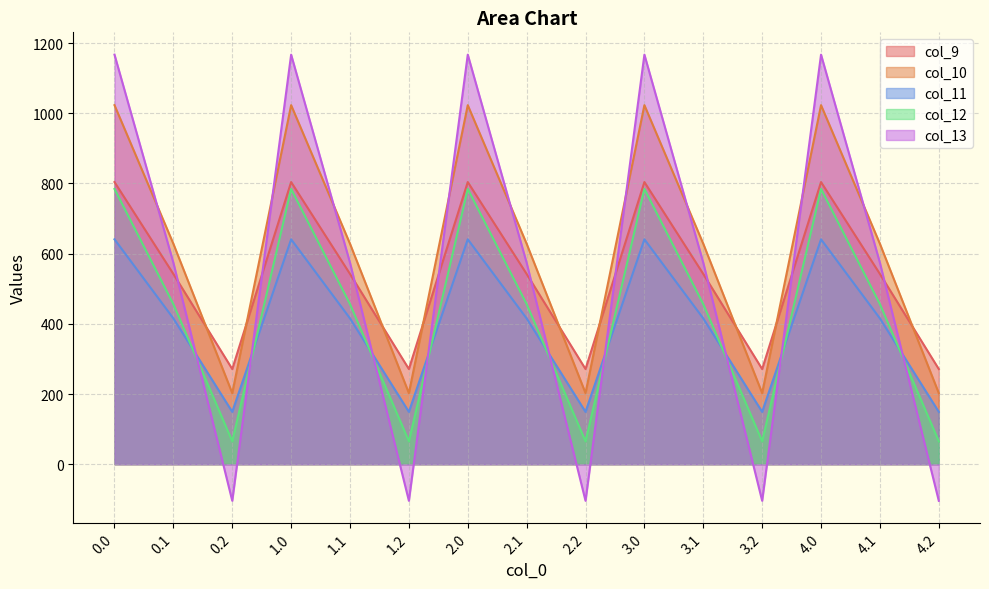

The col_13 series shows 796.4 at 1.1. True or false?

False